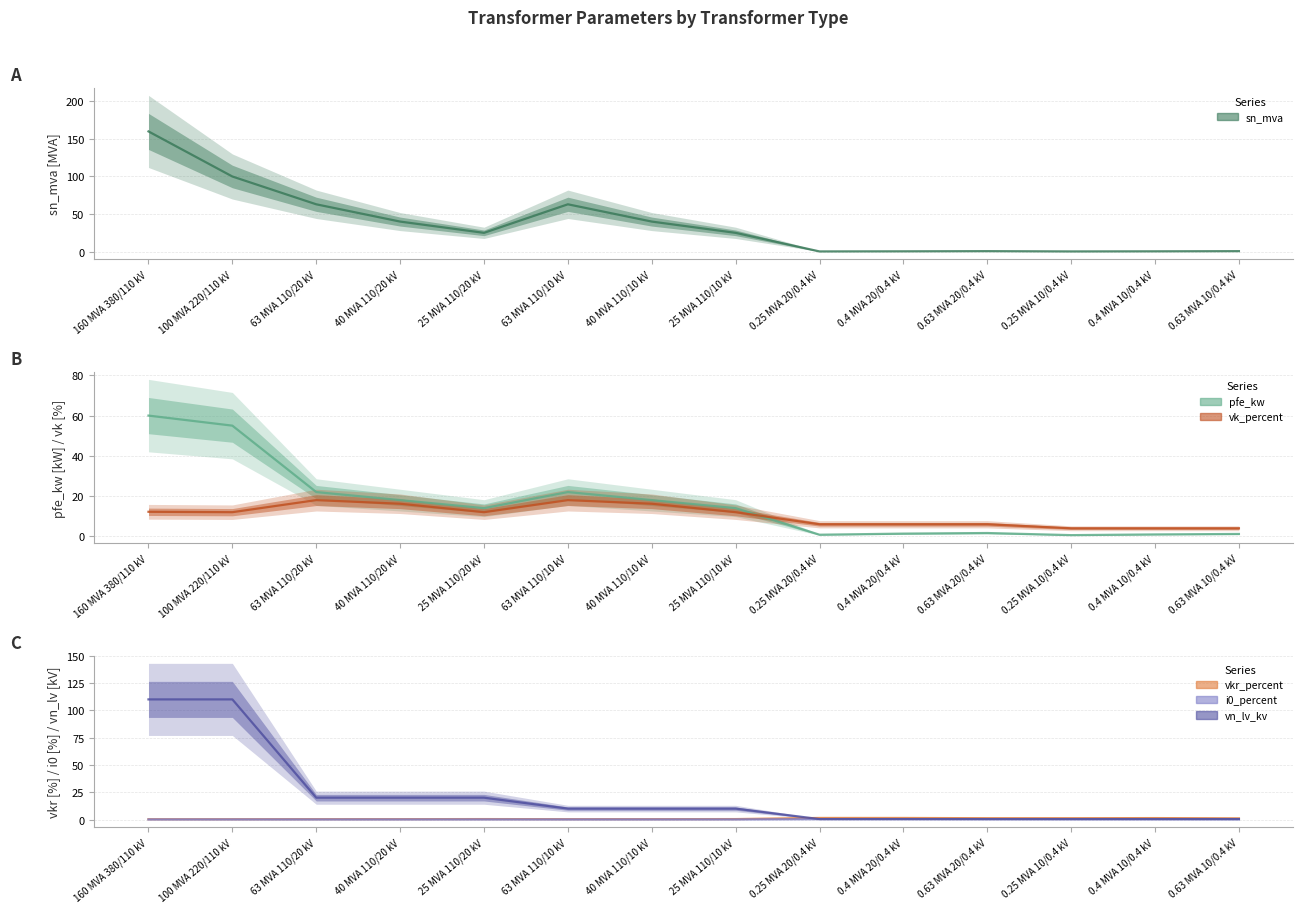

At how many categories does at least one series exceed 104?

2